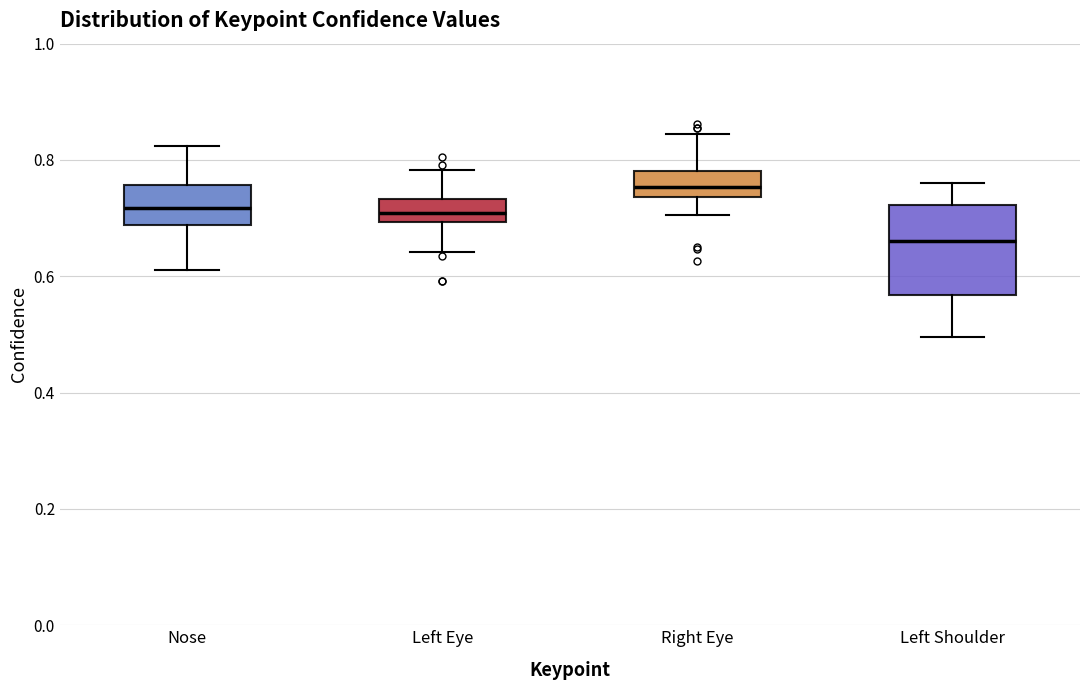

Comparing the boxes themselves (not the whiskers), which one is the tallest?

Left Shoulder